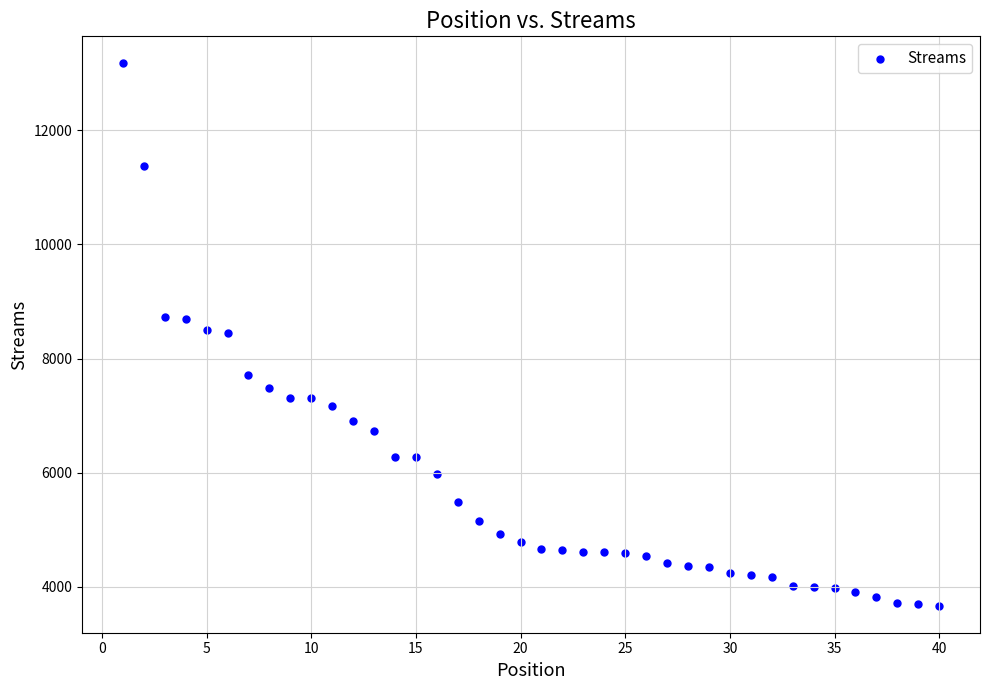

What is the range of Y values (max minus min)?

9499